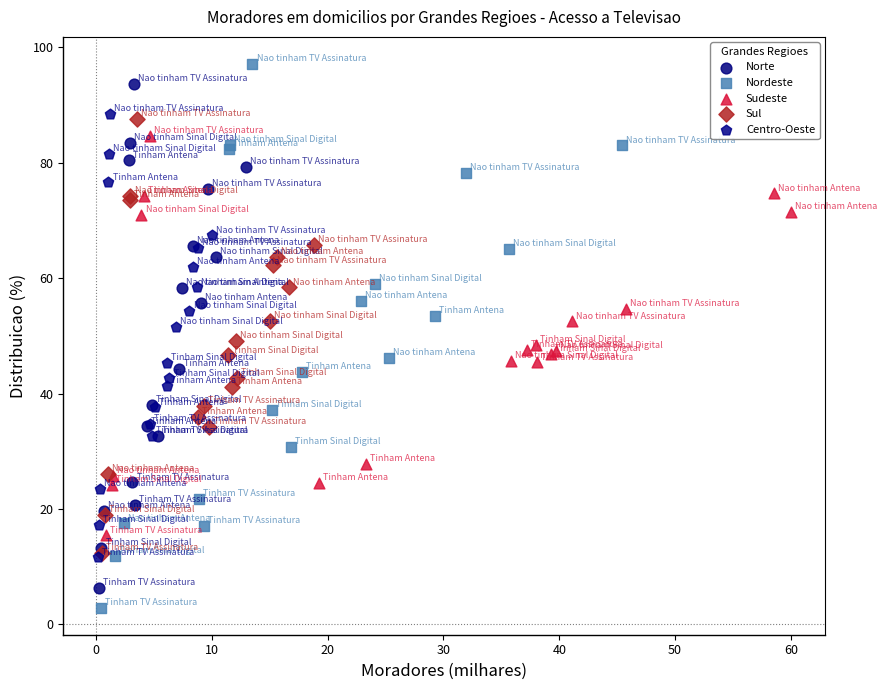

Which series has the widest spread of Y values?

Nordeste